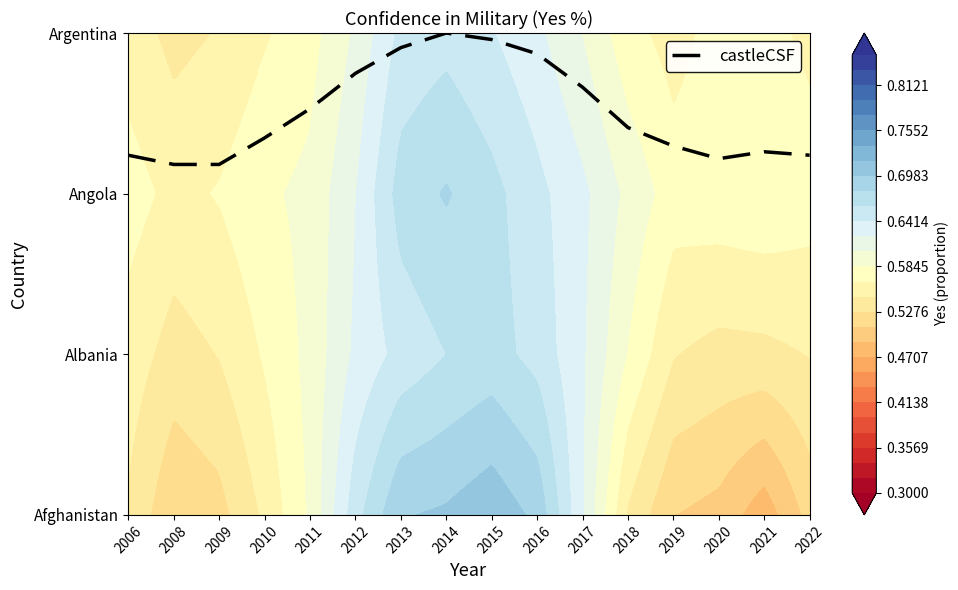

List the labels in order of value, largest first.

2014, 2015, 2013, 2016, 2012, 2017, 2011, 2018, 2010, 2019, 2021, 2006, 2022, 2020, 2008, 2009